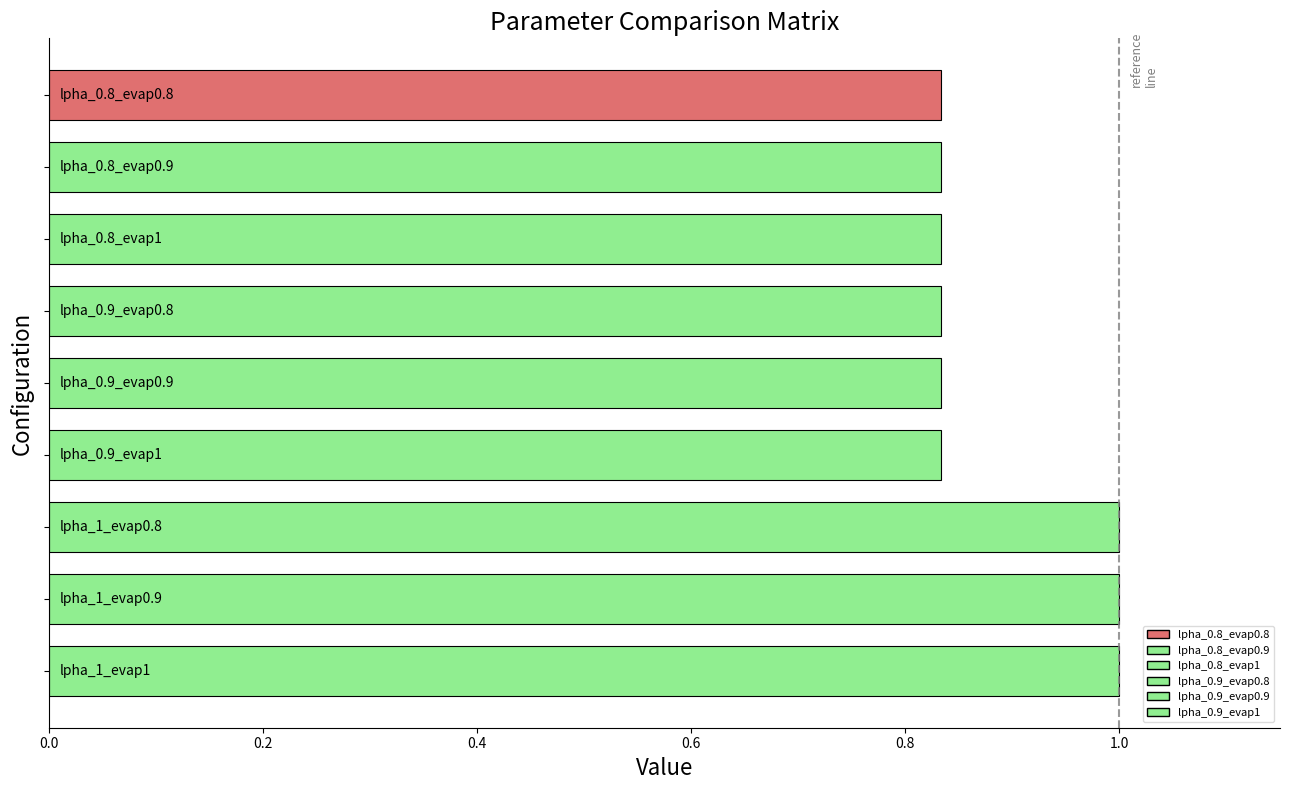

Count the number of categories in the chart.

9